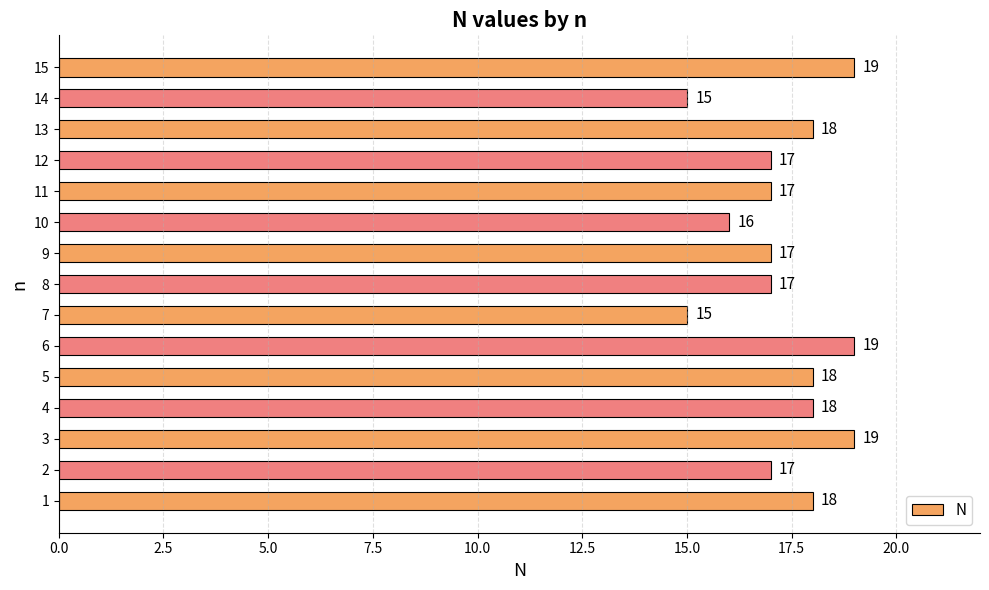

How many values are between 17 and 18?

9